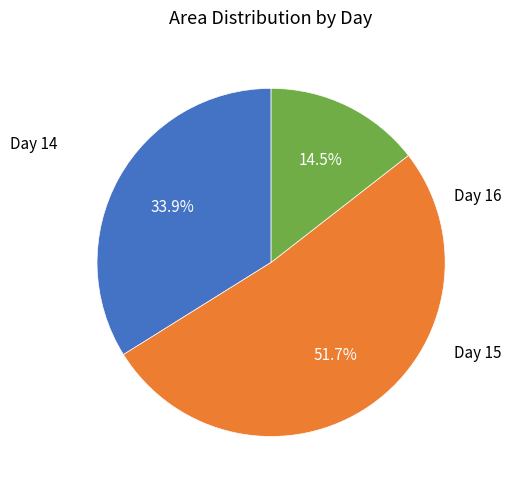

Is there a majority slice in this chart?

Yes